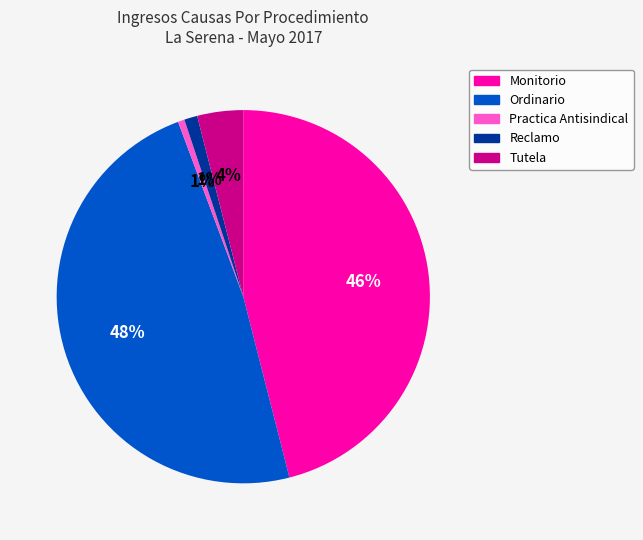

Is there any slice that represents more than half of the pie?

No